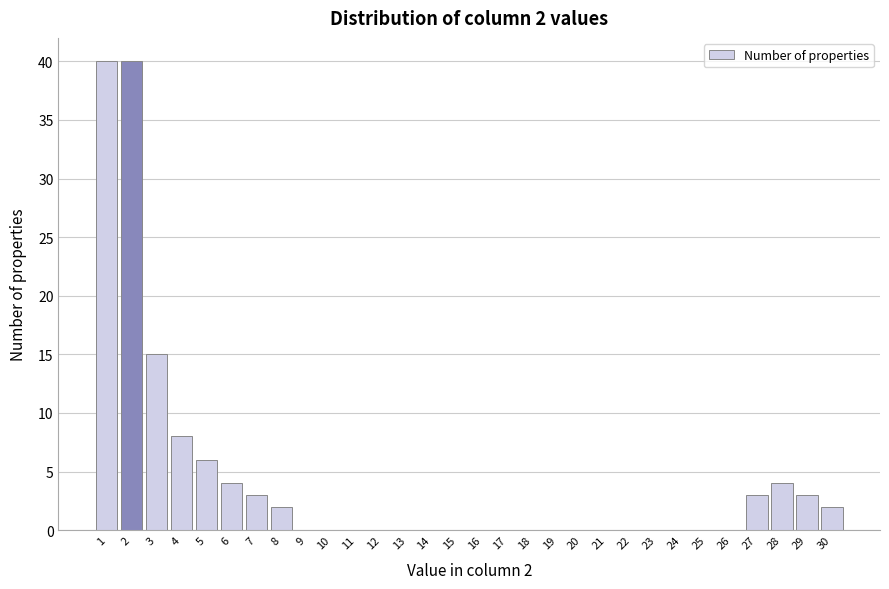

Reading left to right, what are all the values shown in this chart?

1=40	2=40	3=15	4=8	5=6	6=4	7=3	8=2	9=0	10=0	11=0	12=0	13=0	14=0	15=0	16=0	17=0	18=0	19=0	20=0	21=0	22=0	23=0	24=0	25=0	26=0	27=3	28=4	29=3	30=2